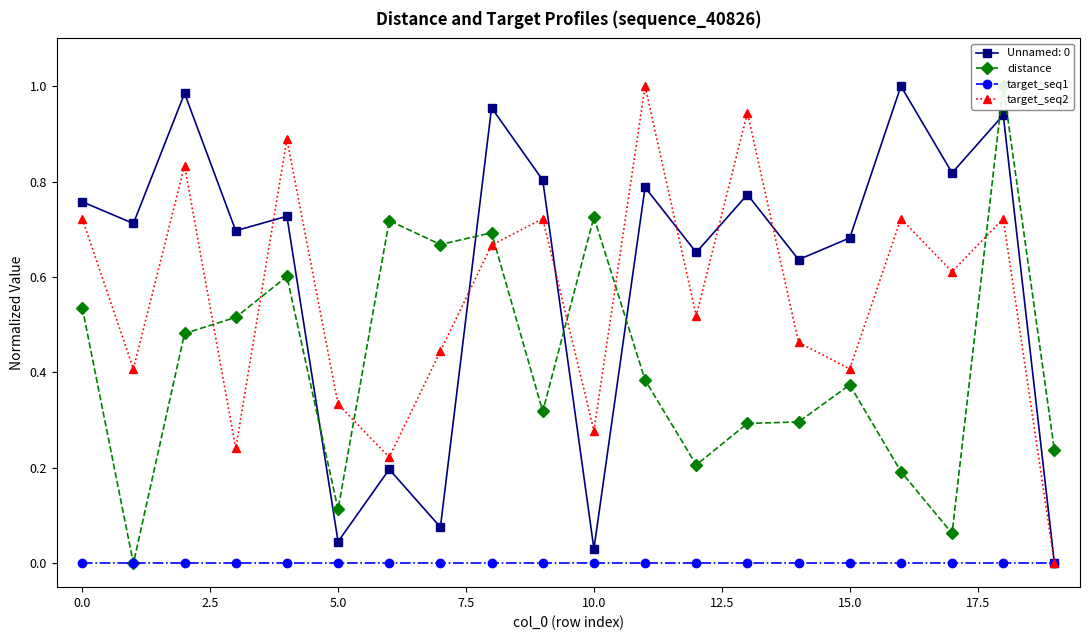

True or false: target_seq2 has more than 0 points higher than both neighbors.

True